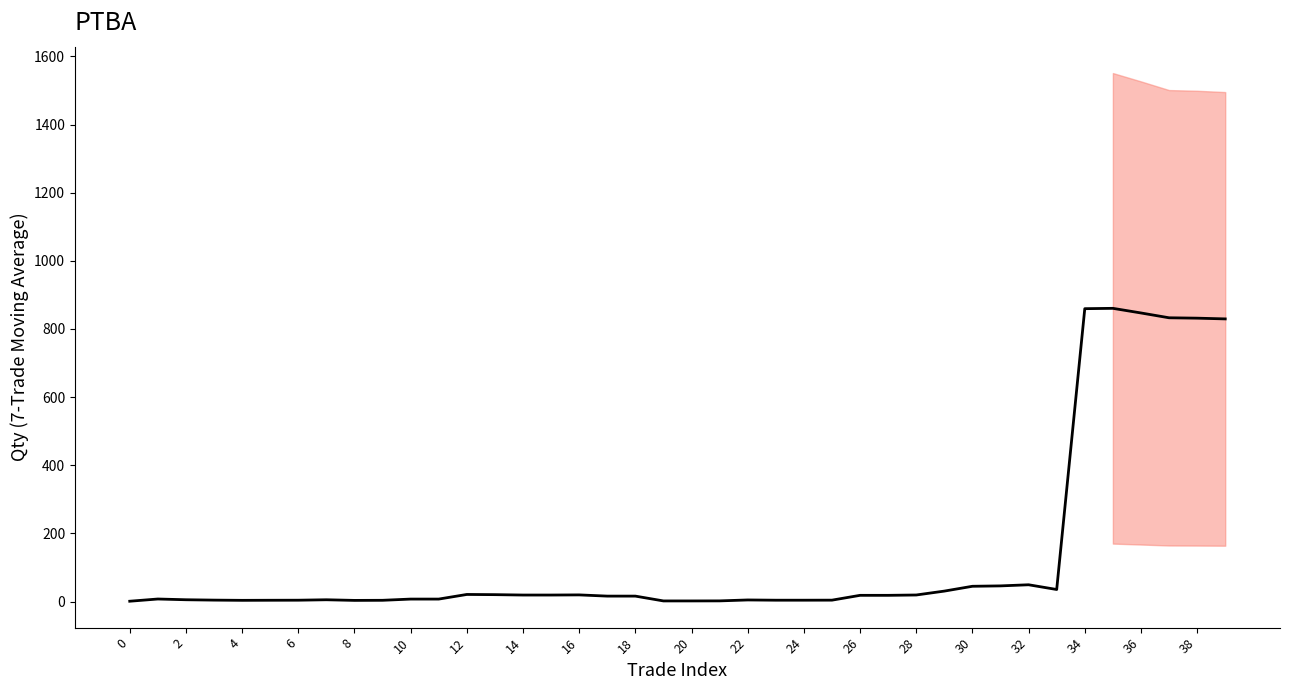

Is this an area chart (filled region under the line)?

No